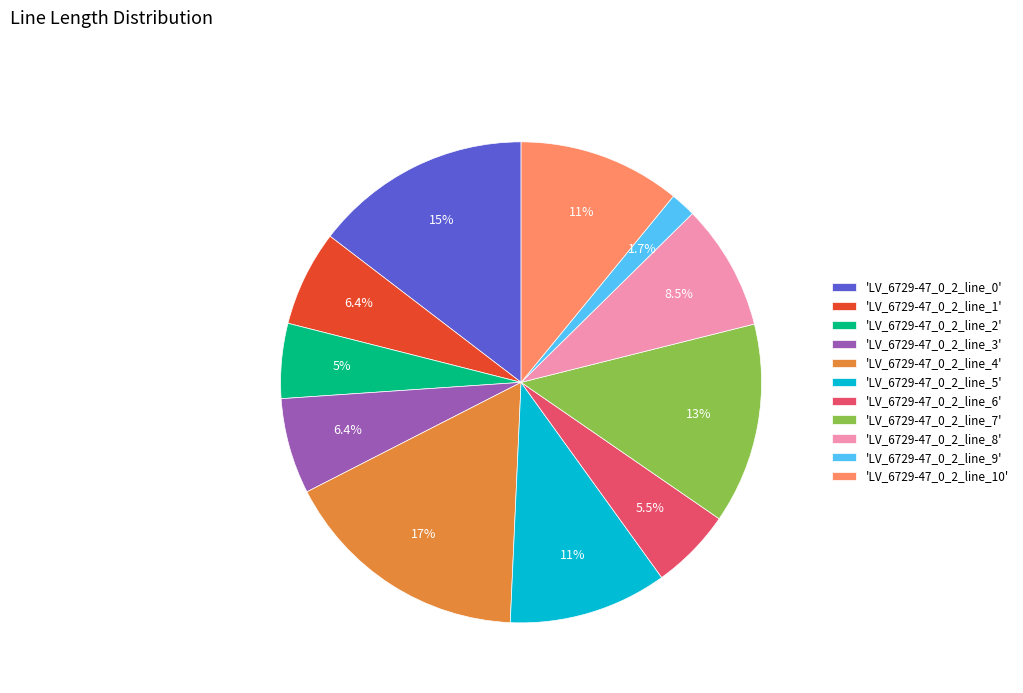

How many slices are in this pie chart?

11